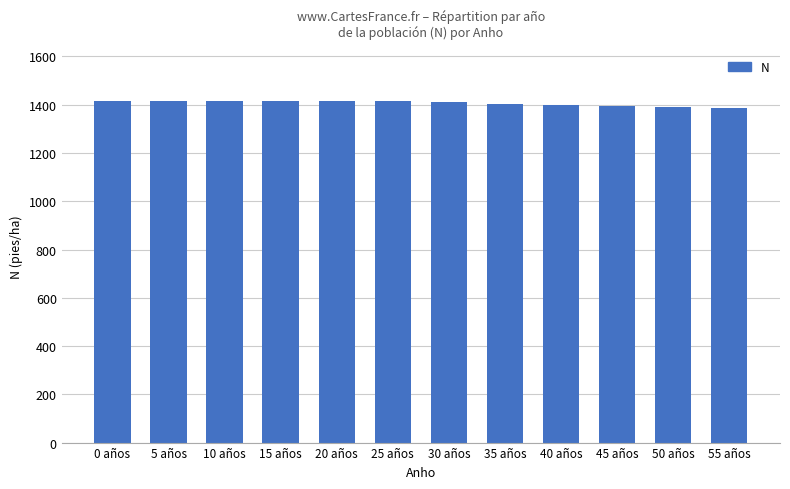

What position from the right is 20 años?

8